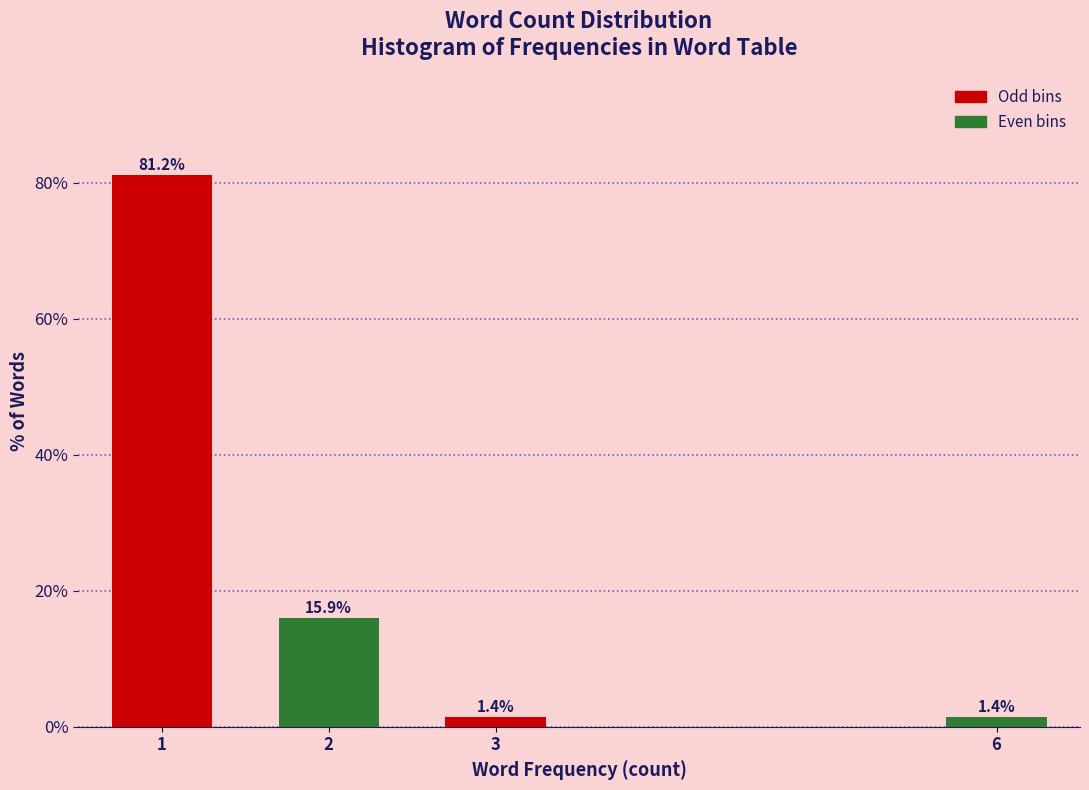

Reading left to right, extract all data points from this chart.

81.2	15.9	1.4	1.4